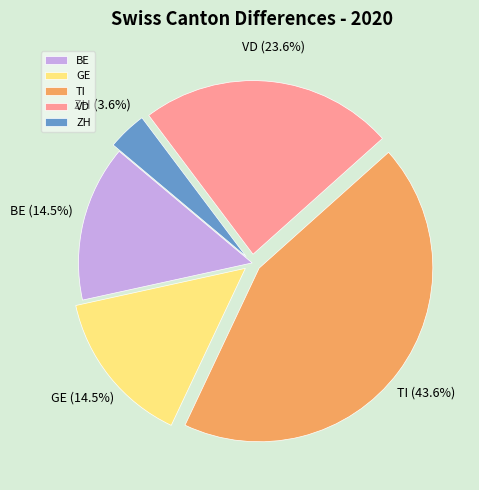

To the nearest percent, what is the average slice percentage?

20%